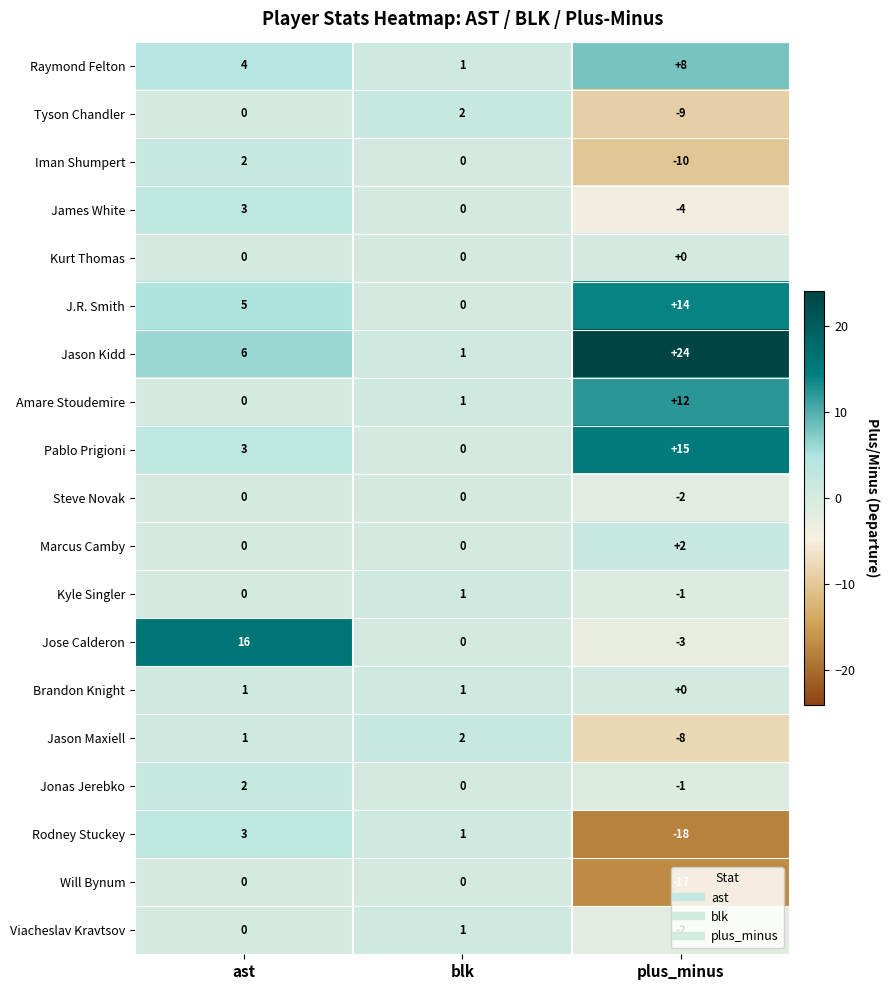

What is the total value across all series at blk?

11